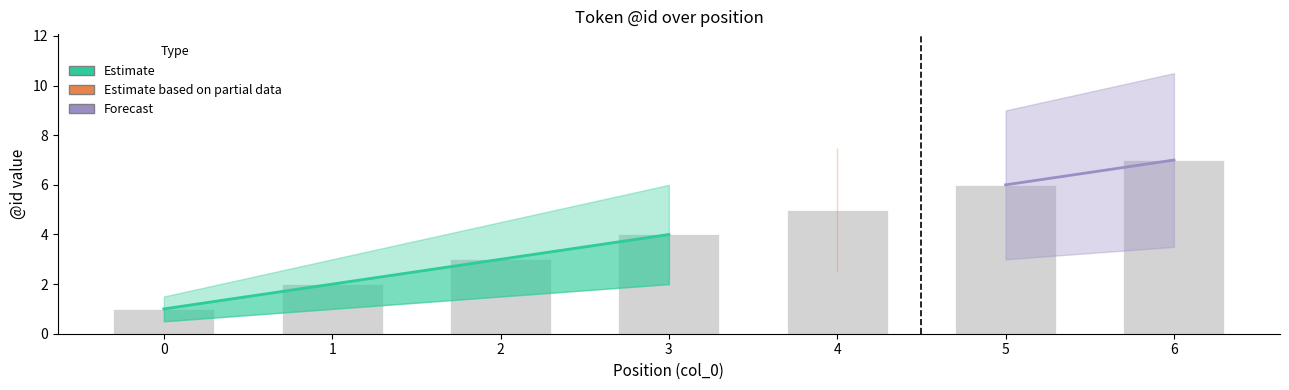

Reading left to right, list all the values displayed in this chart.

lower: 0=0.5	1=1.0	2=1.5	3=2.0	4=2.5	5=3.0	6=3.5
mid: 0=1.0	1=2.0	2=3.0	3=4.0	4=5.0	5=6.0	6=7.0
upper: 0=1.5	1=3.0	2=4.5	3=6.0	4=7.5	5=9.0	6=10.5